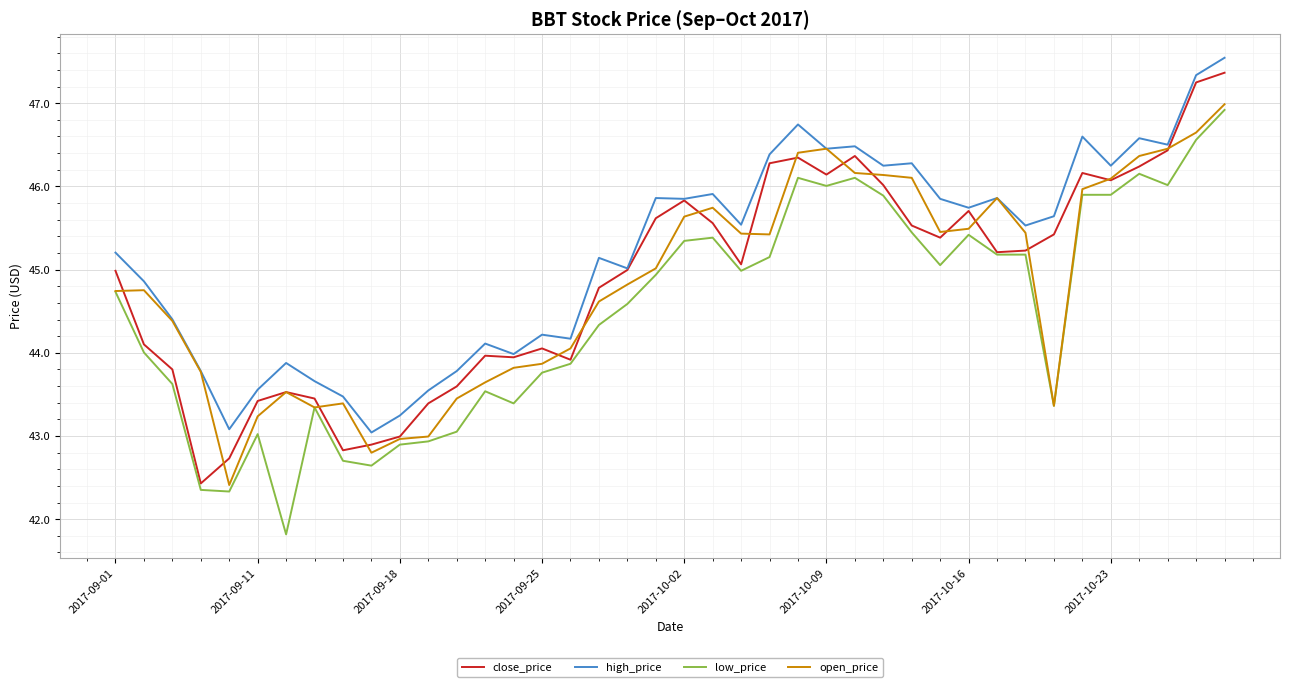

Which series has the largest total across all categories?

high_price